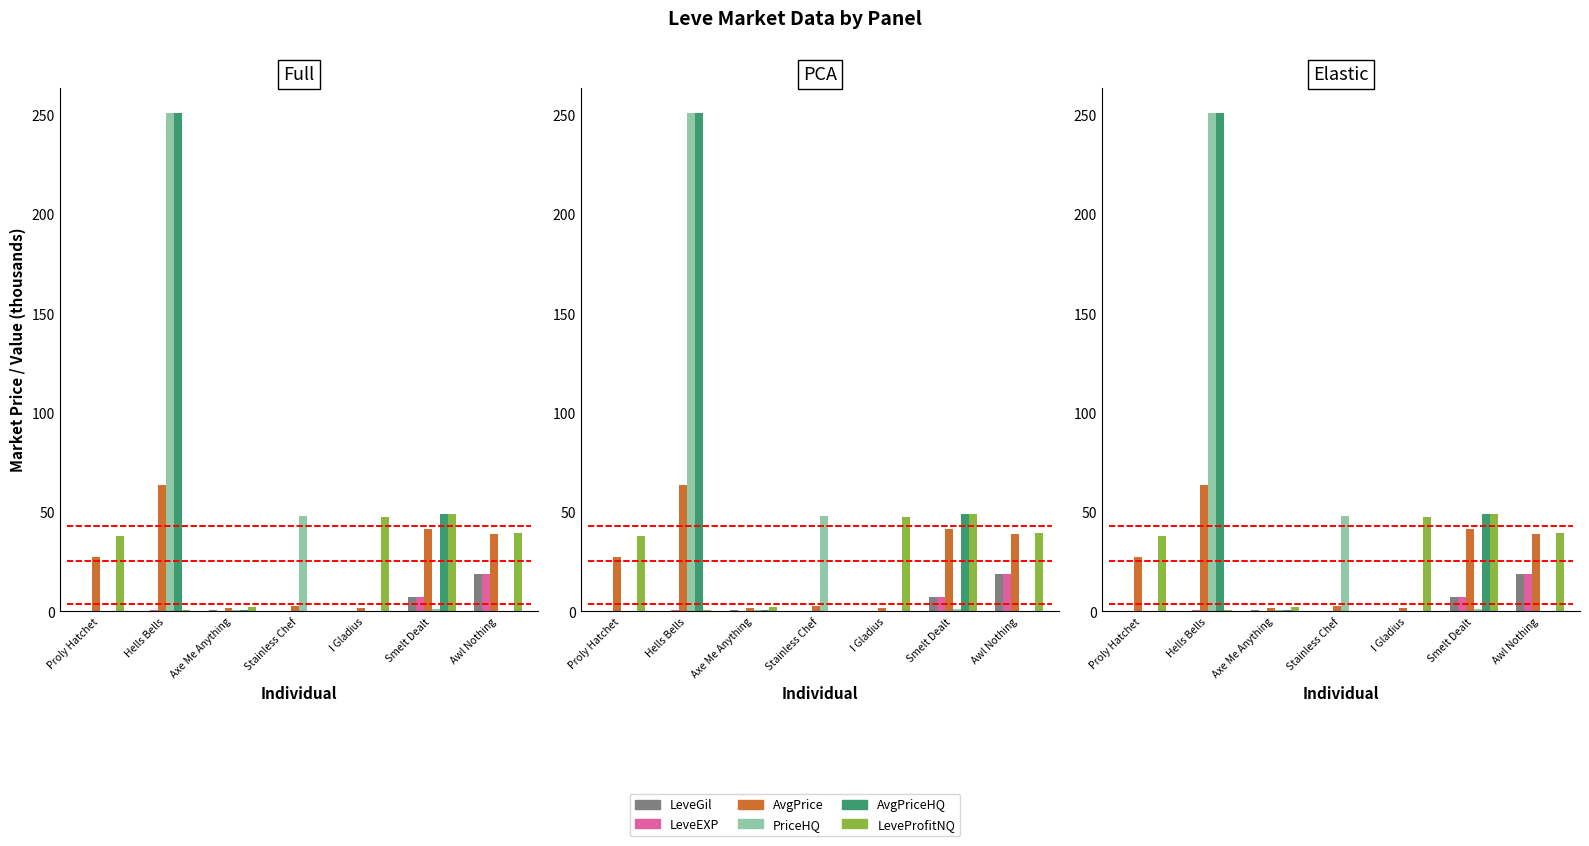

Is the value of LeveGil at Hells Bells greater than the value of LeveProfitNQ at Axe Me Anything?

No